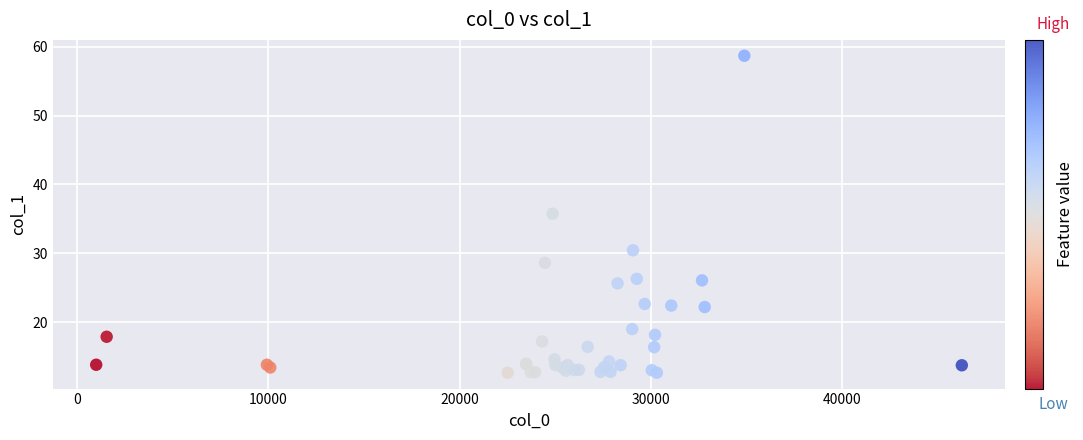

What Y value in the scatter plot is closest to 35?

35.8